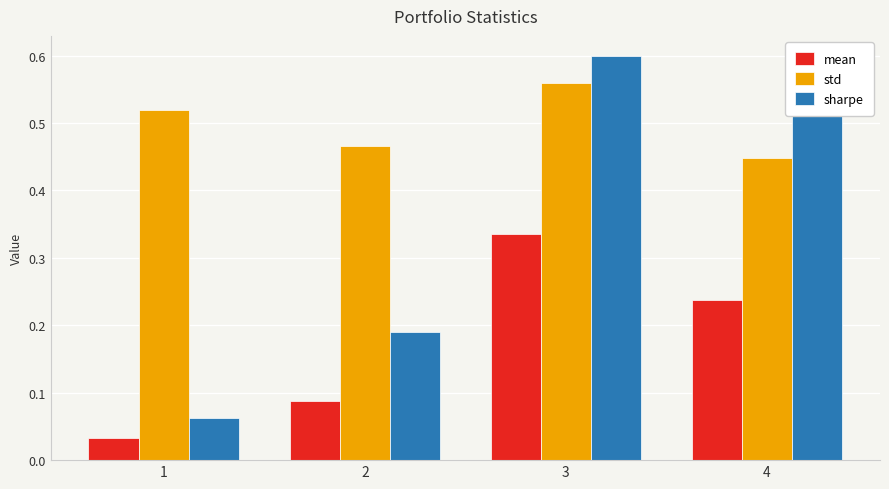

At which category is the sum across all series the highest?

3